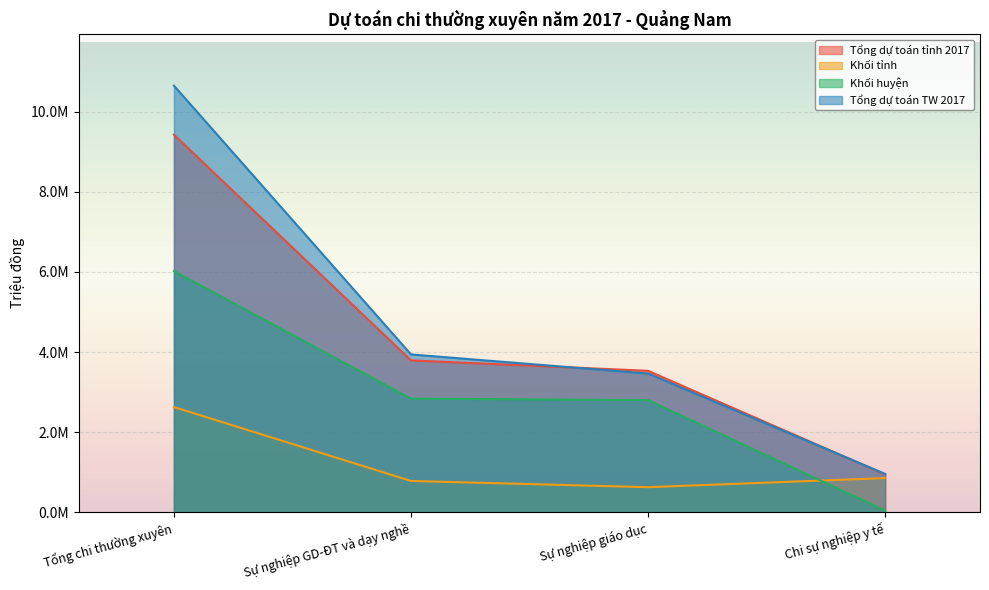

How many lines are shown in the chart?

4